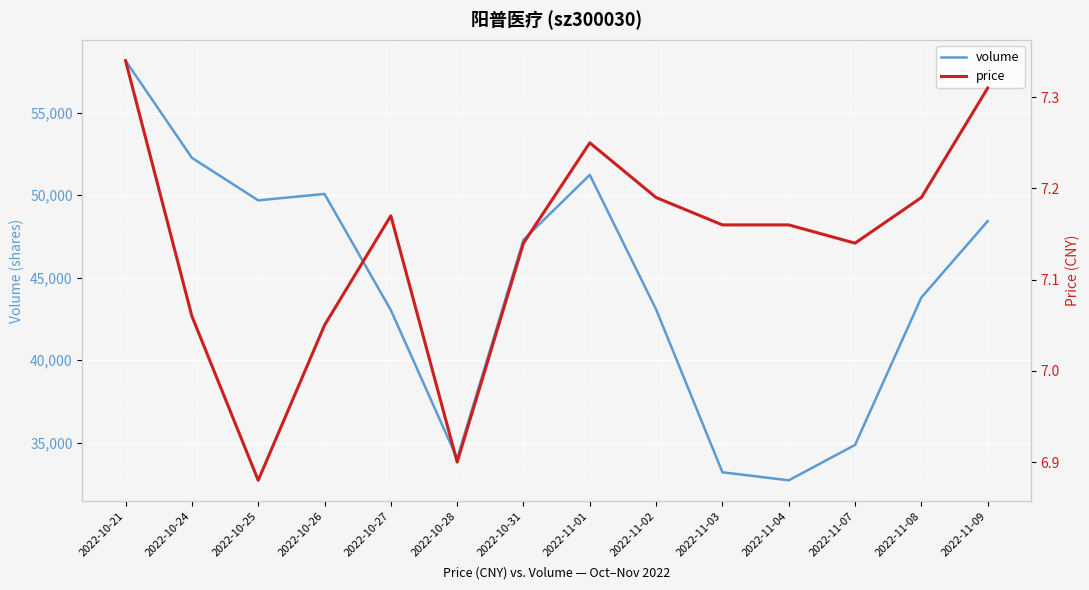

Reading left to right, transcribe all the data shown in this chart.

volume: 2022-10-21=58151.0	2022-10-24=52265.0	2022-10-25=49688.0	2022-10-26=50076.0	2022-10-27=43036.0	2022-10-28=34049.0	2022-10-31=47301.0	2022-11-01=51231.0	2022-11-02=43080.0	2022-11-03=33211.0	2022-11-04=32723.0	2022-11-07=34867.0	2022-11-08=43802.0	2022-11-09=48427.0
price: 2022-10-21=7.3	2022-10-24=7.1	2022-10-25=6.9	2022-10-26=7.0	2022-10-27=7.2	2022-10-28=6.9	2022-10-31=7.1	2022-11-01=7.2	2022-11-02=7.2	2022-11-03=7.2	2022-11-04=7.2	2022-11-07=7.1	2022-11-08=7.2	2022-11-09=7.3